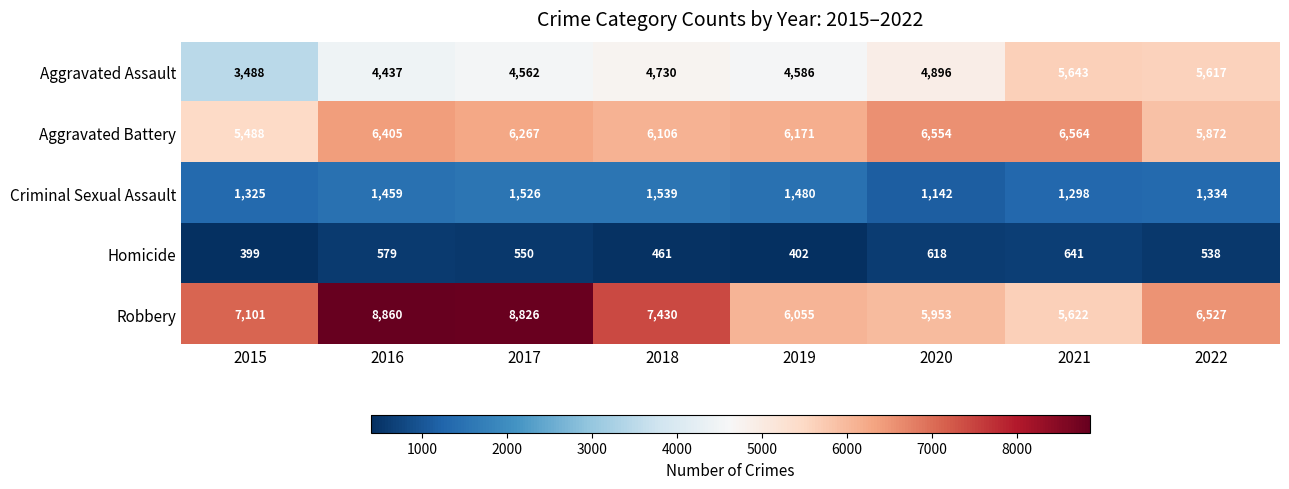

True or false: Criminal Sexual Assault has a value of 767 at 2016.

False